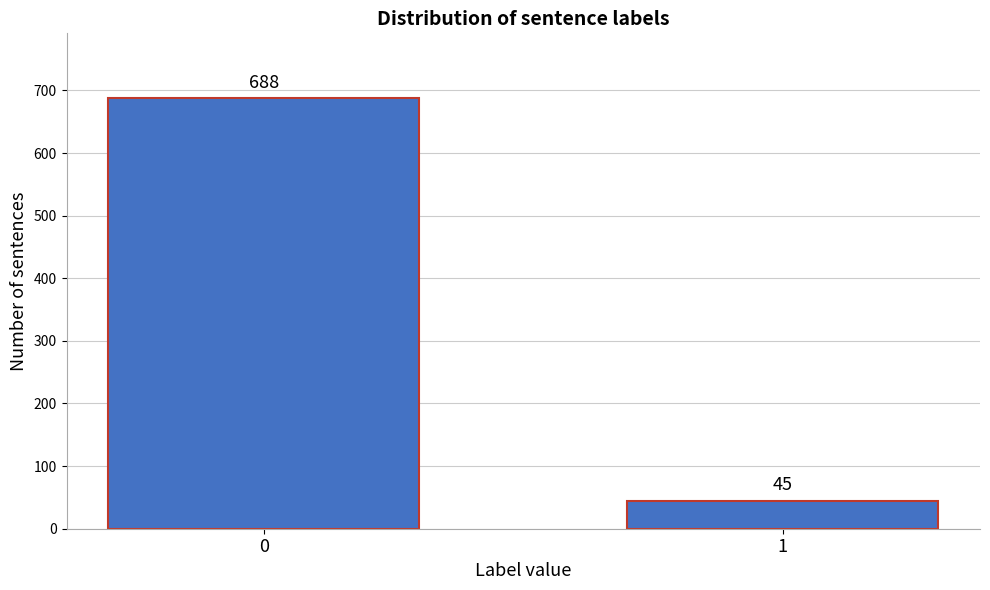

Reading left to right, what are all the values shown in this chart?

0=688	1=45